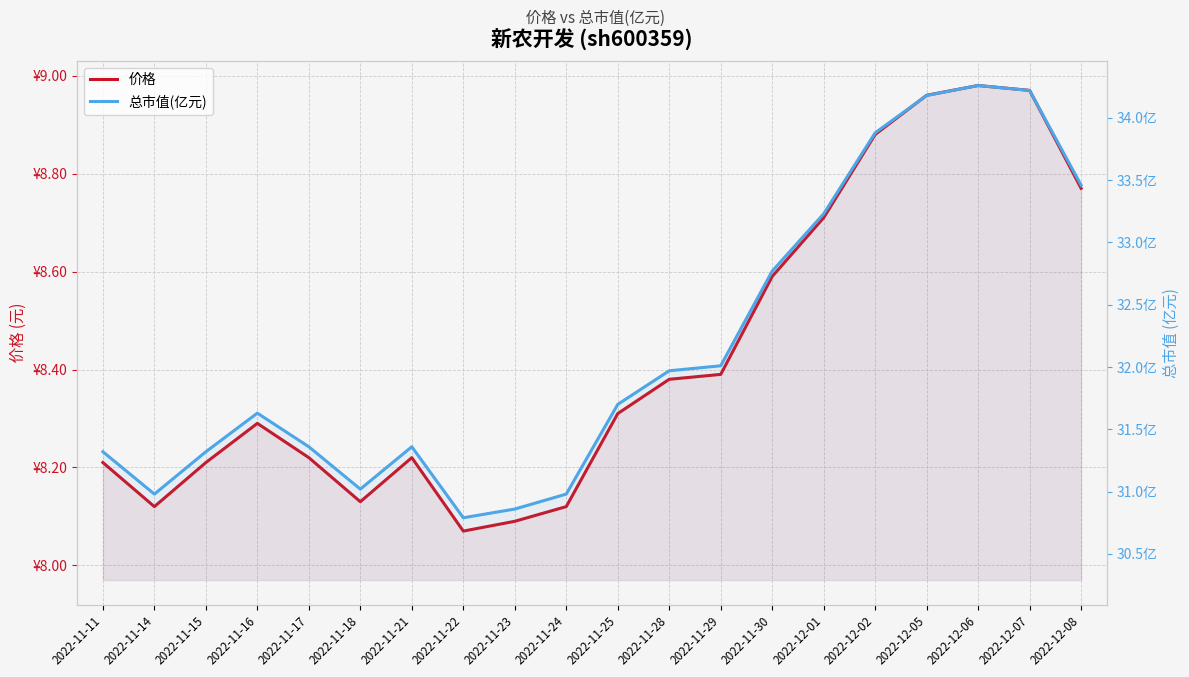

Rank the series by their maximum value, from lowest to highest.

价格, 总市值(亿元)